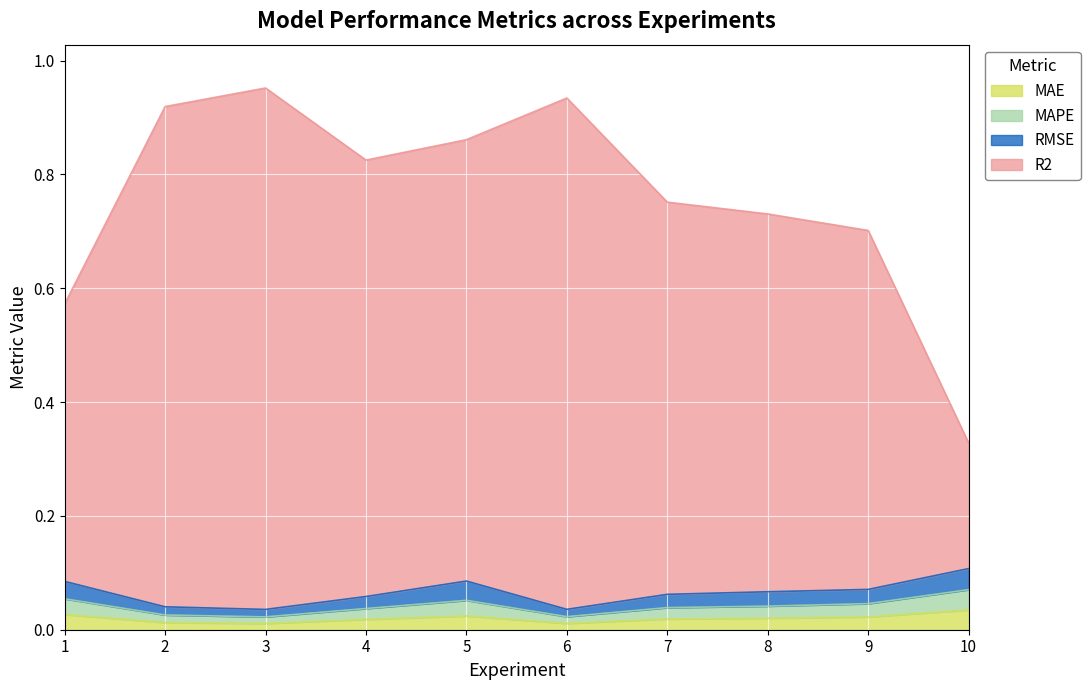

At which category does MAE reach its first local valley?

3